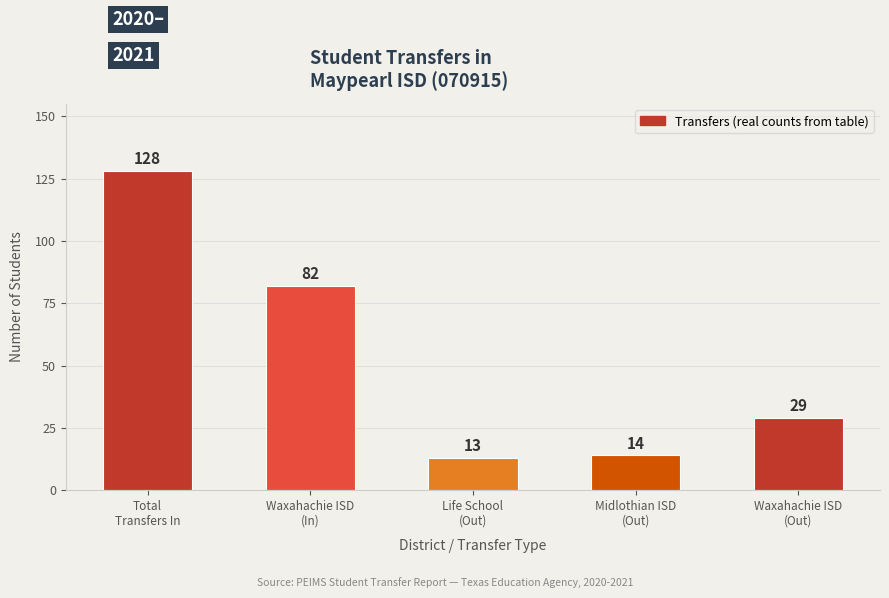

What is the difference between the values at Waxahachie ISD
(In) and Total
Transfers In?

46